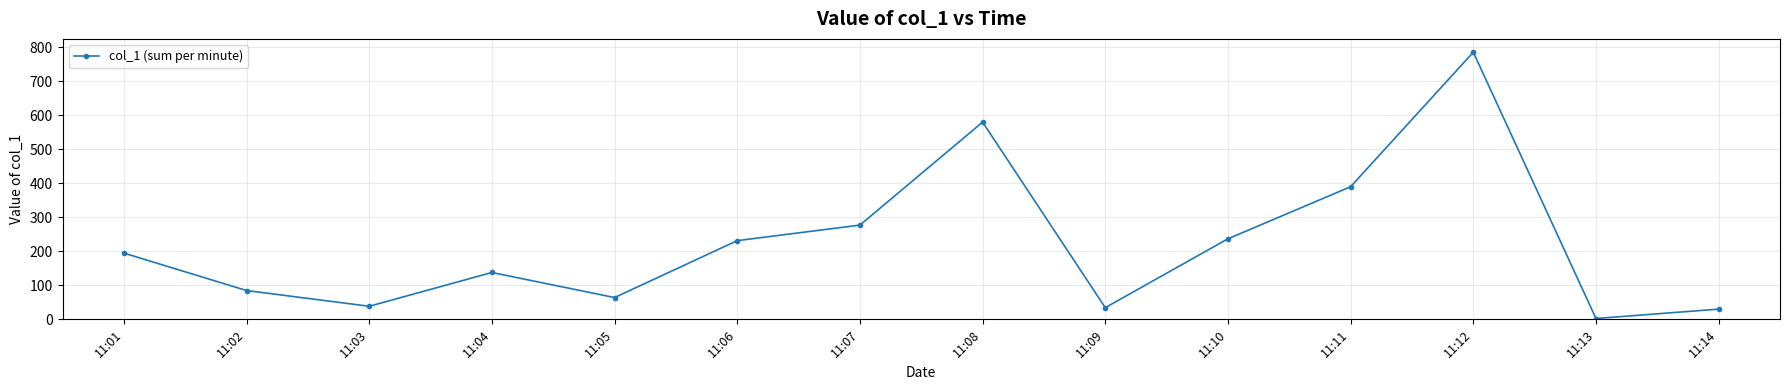

What value does the data have at 11:03?

38.4